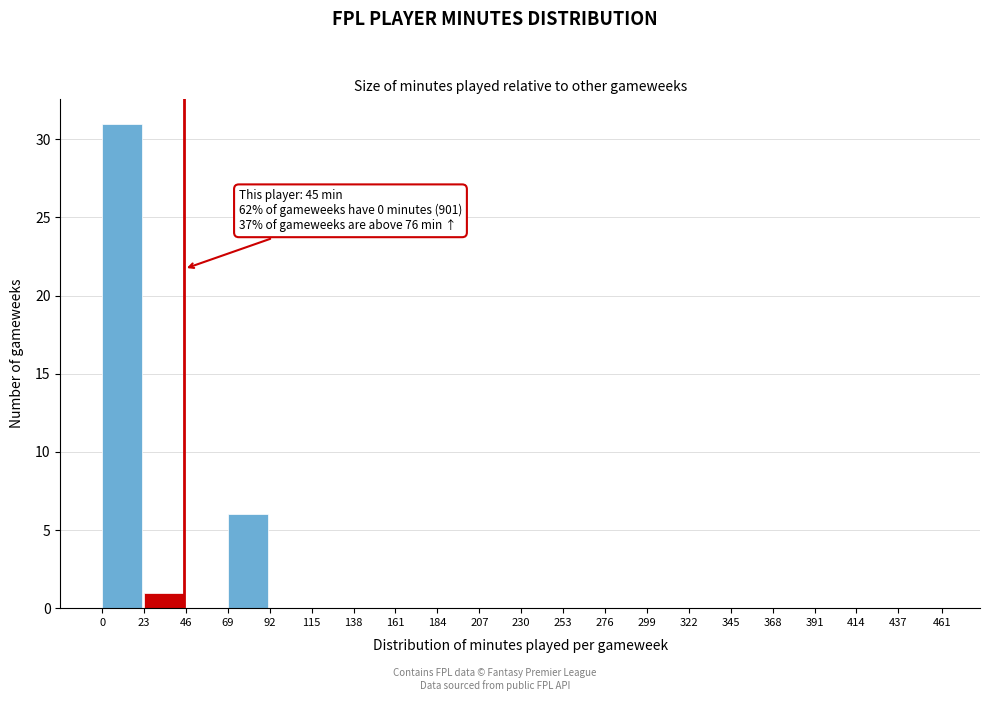

Which range on the x-axis has the tallest bar?

0 to 23